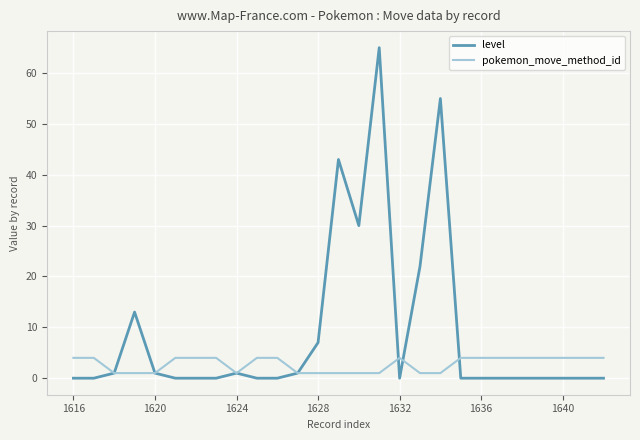

Which series has the largest range (max minus min)?

level